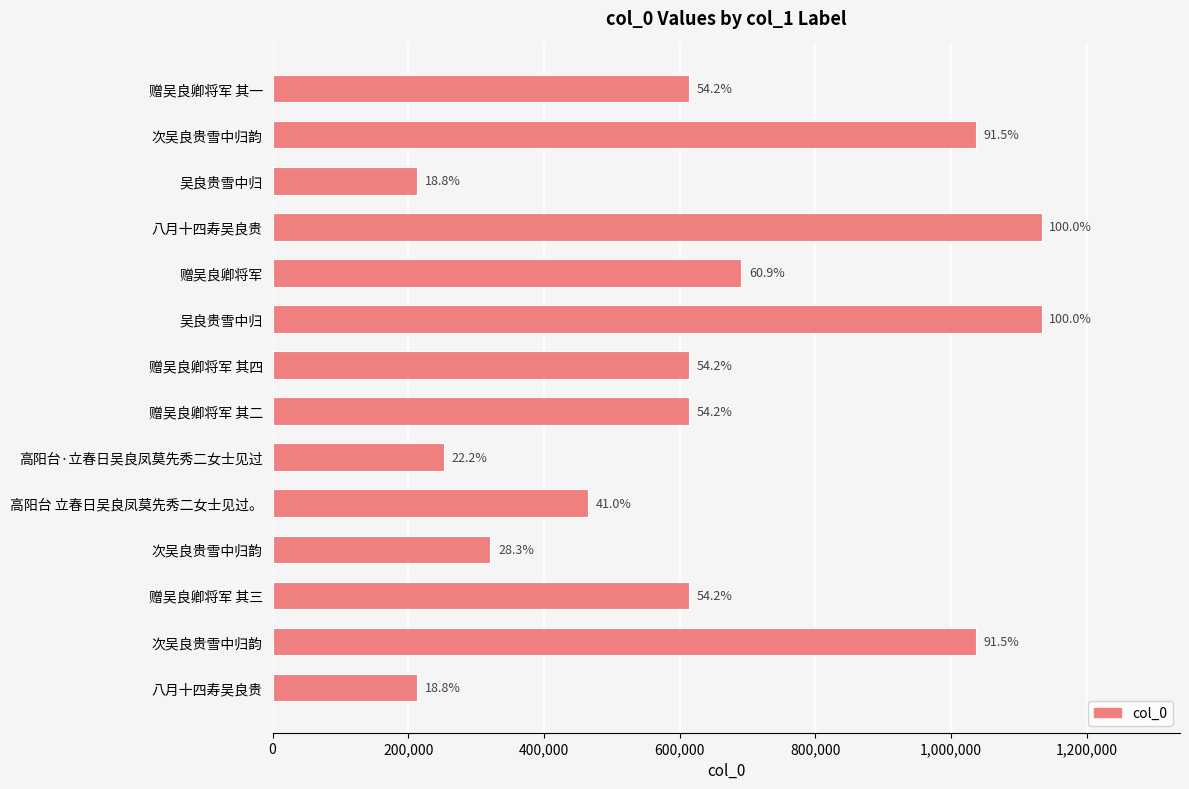

Are the bars horizontal?

Yes